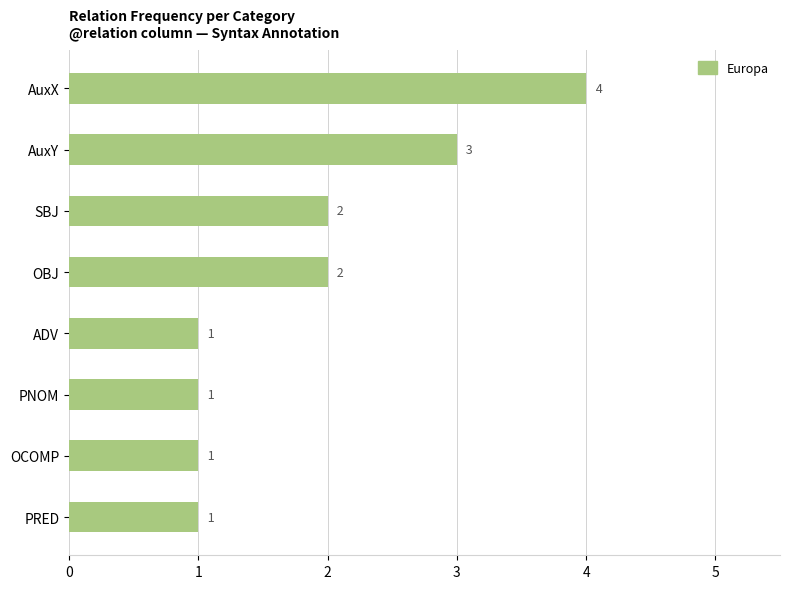

Does the chart contain any negative values?

No